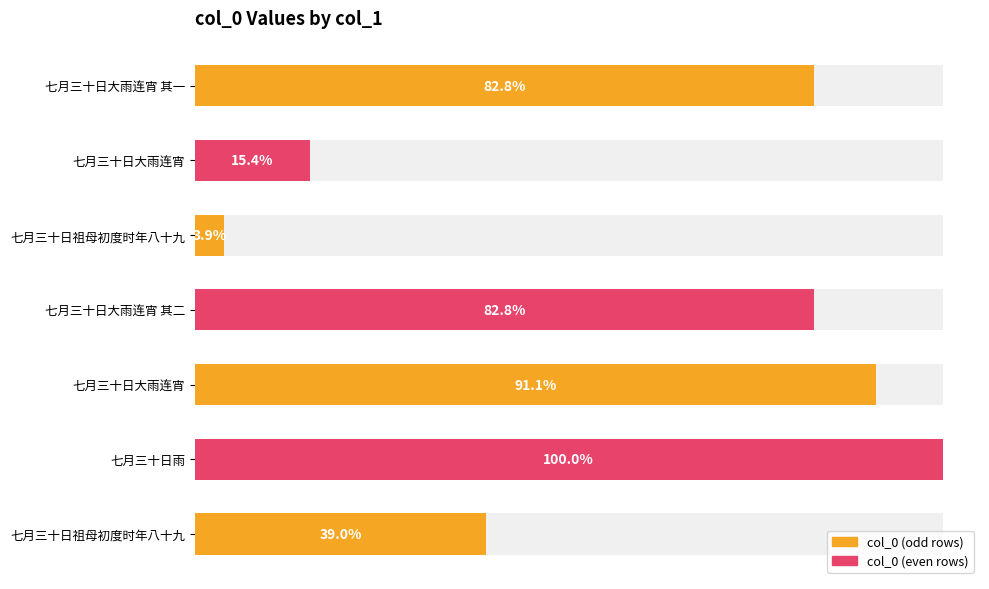

Are the bars grouped side by side (vs. stacked)?

No